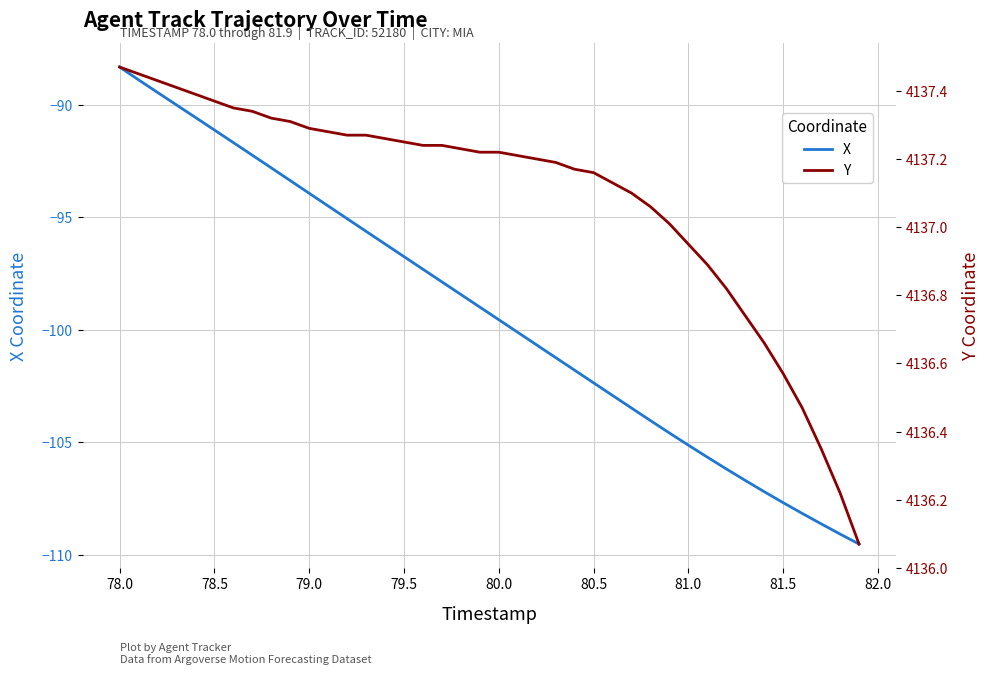

What is the highest value of the X series?

-88.3